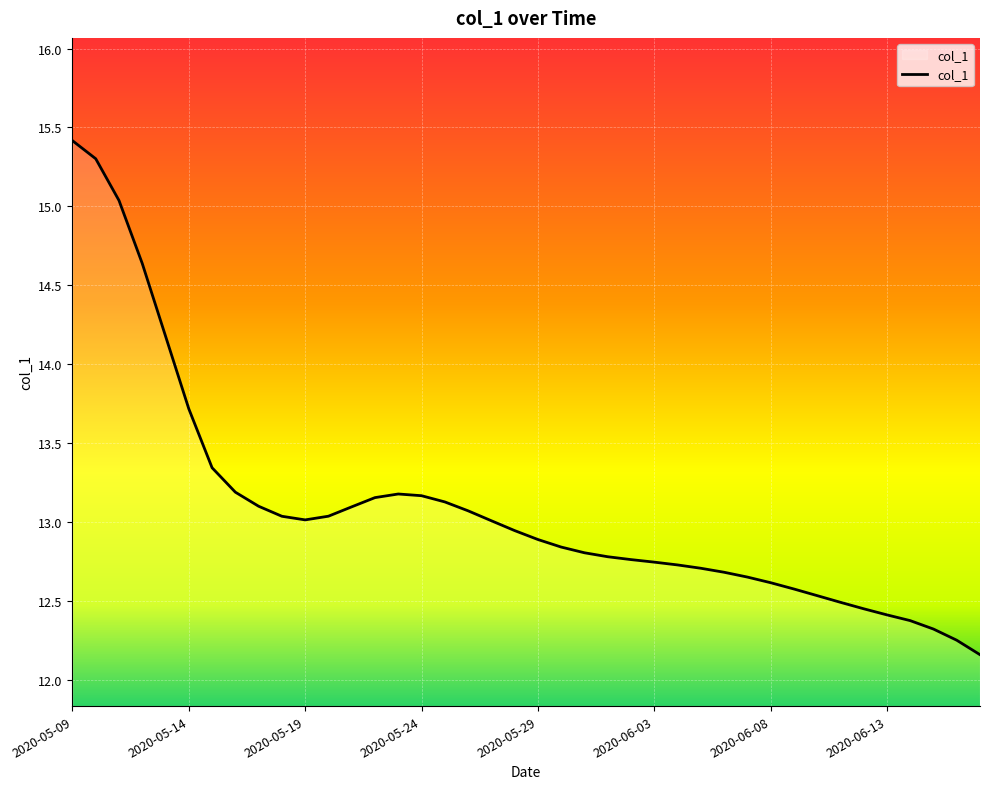

What is the difference between the maximum and minimum values?

3.3